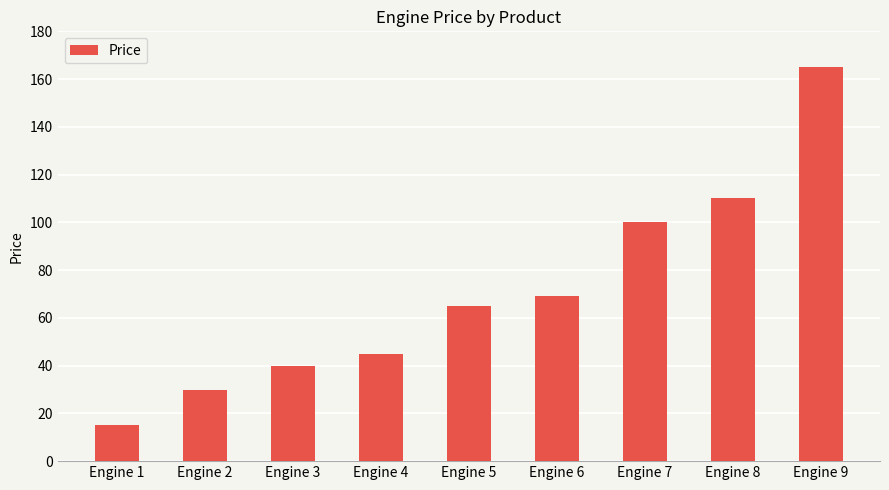

Does the chart contain any negative values?

No